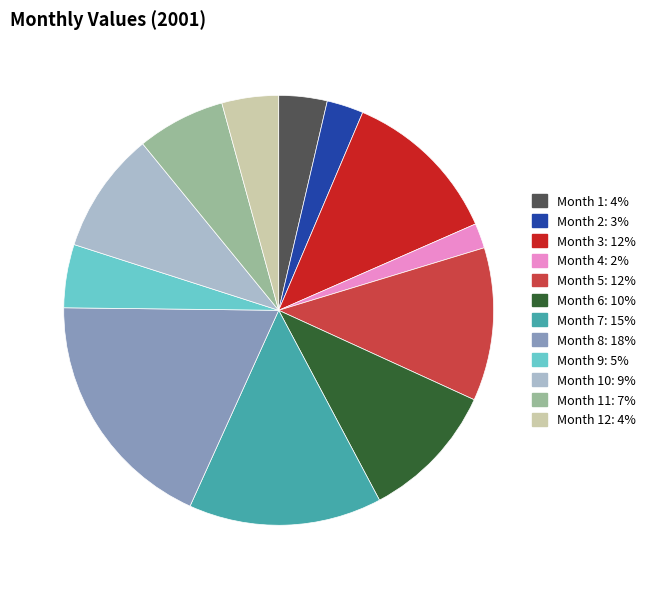

Is there any slice that represents more than half of the pie?

No